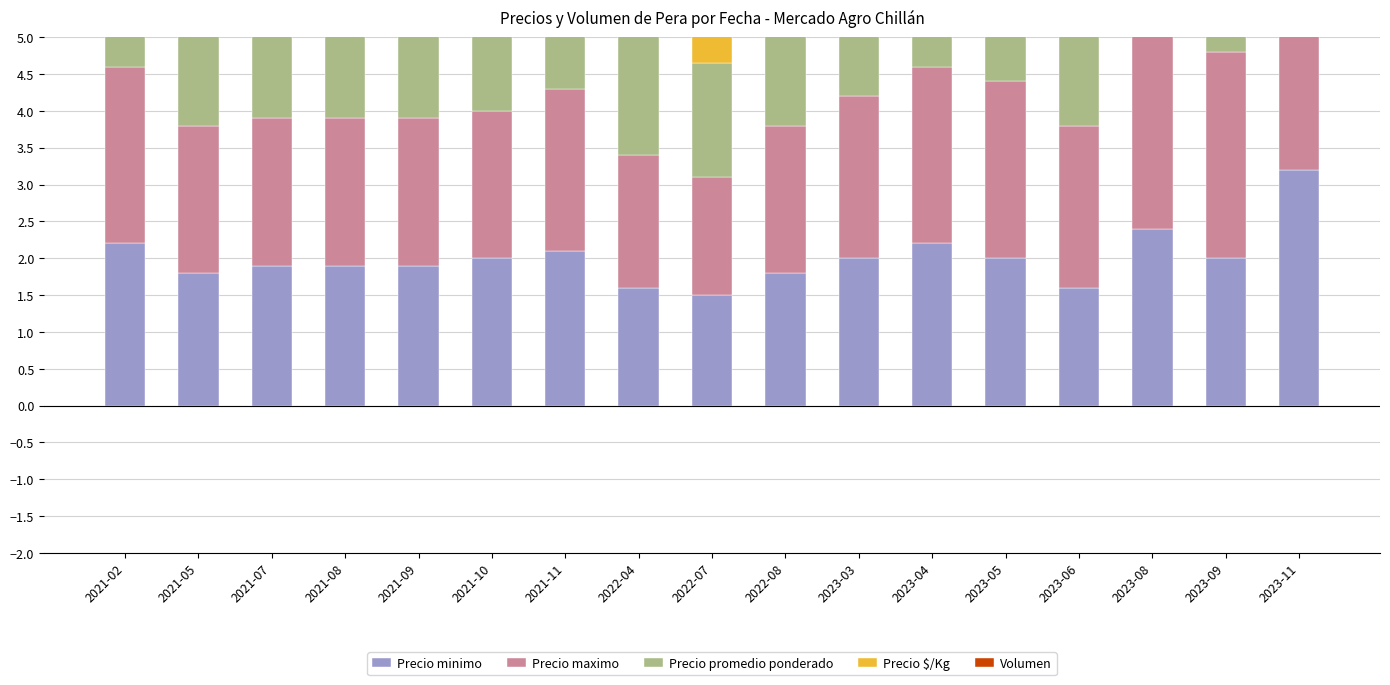

How many bars are there in each group?

5